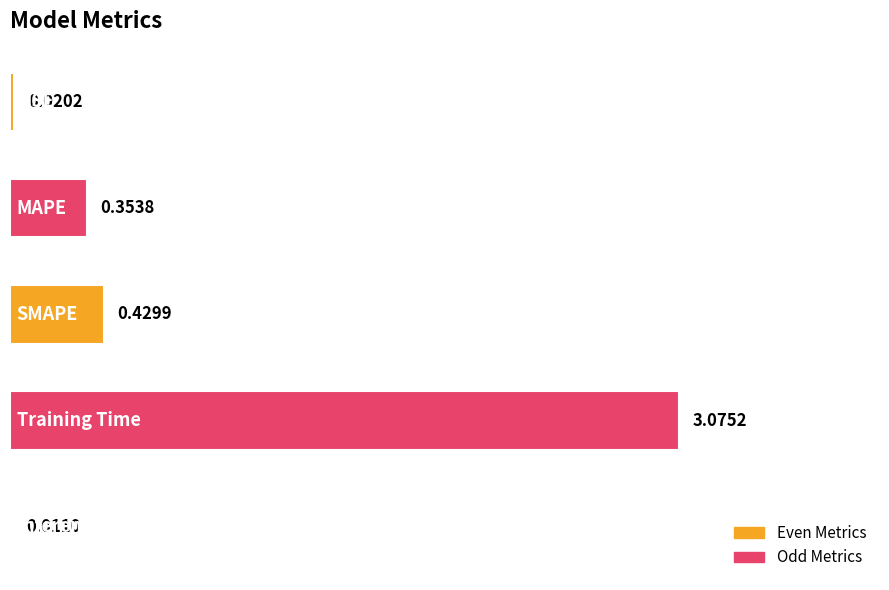

How many series are shown in this chart?

1